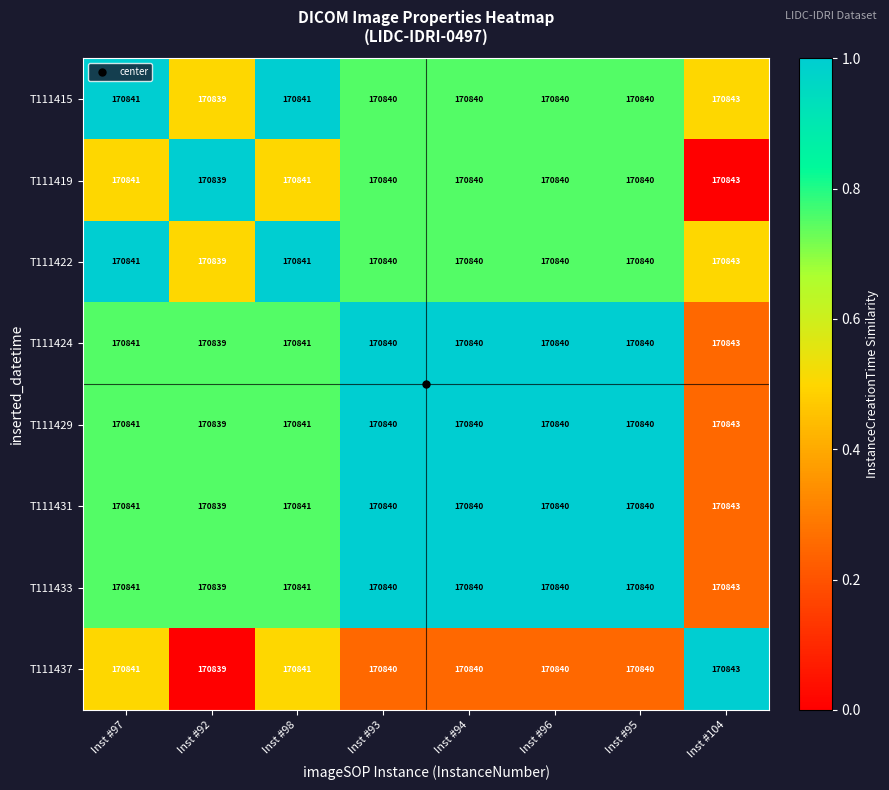

Which label corresponds to the smallest value in the chart?

Inst #92